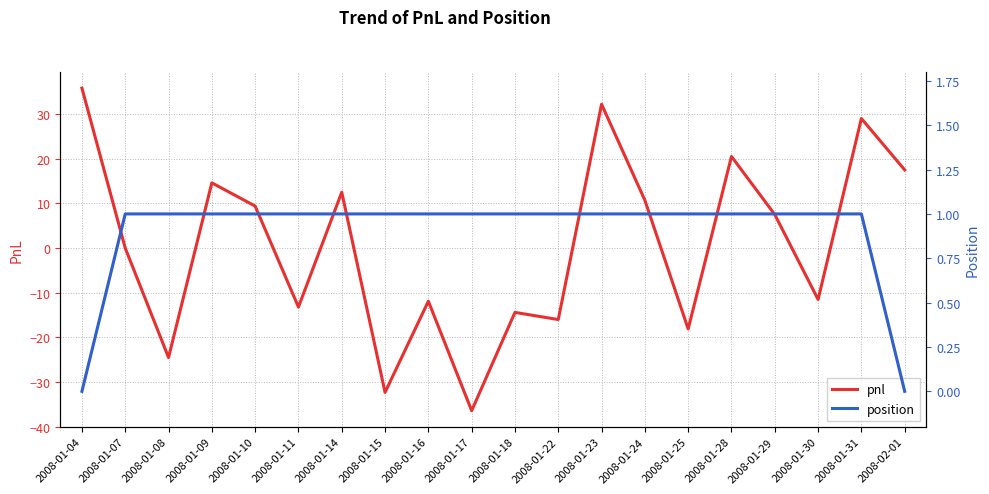

Does the chart have visible grid lines?

Yes